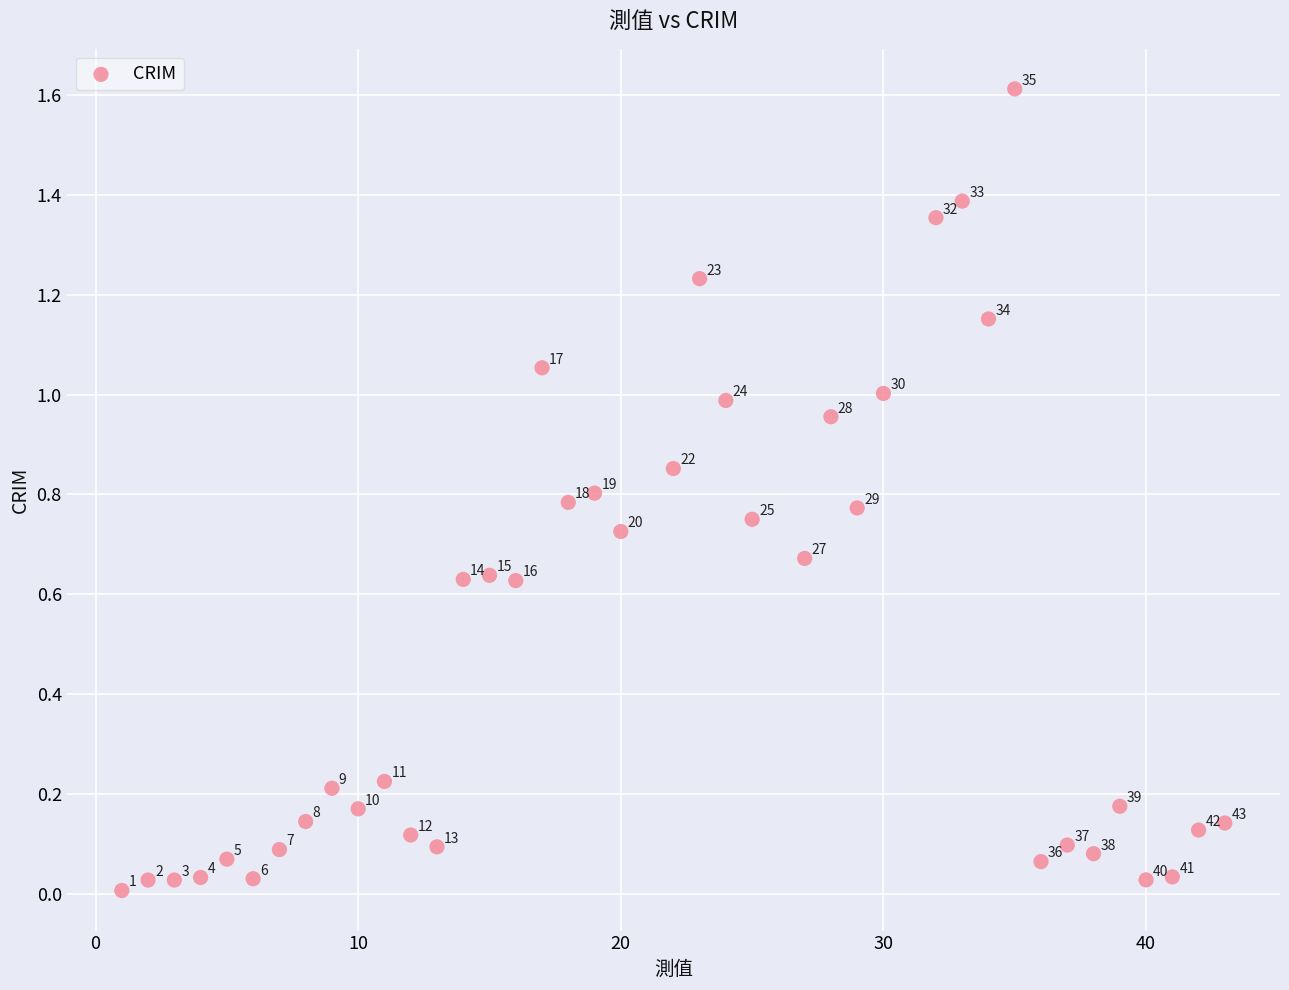

What is the range of Y values (max minus min)?

1.6